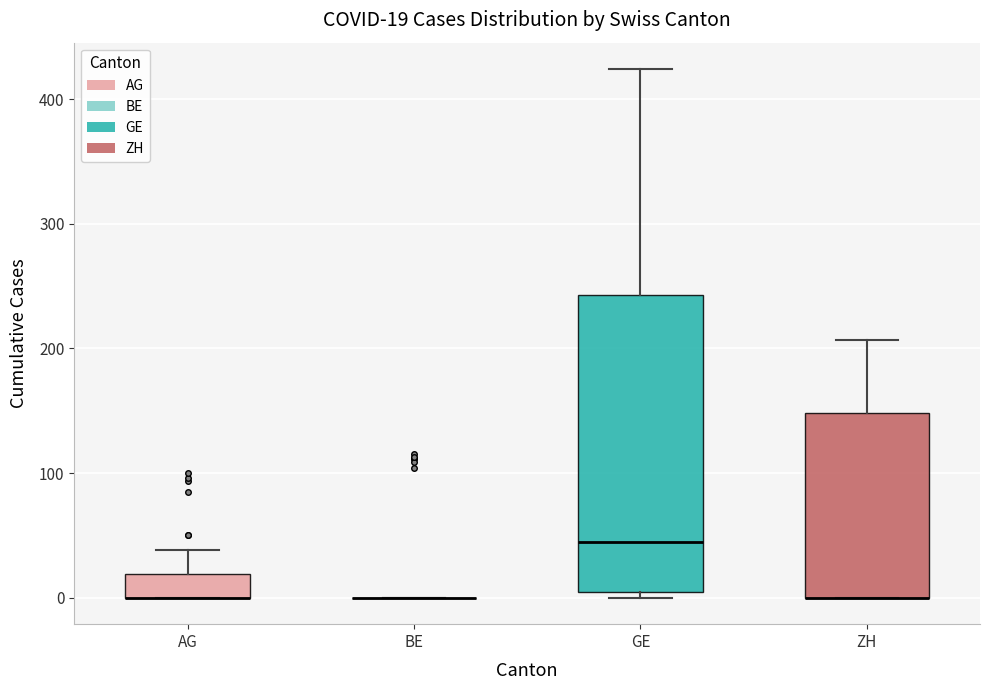

Which box is the tallest, from its lower edge to its upper edge?

GE